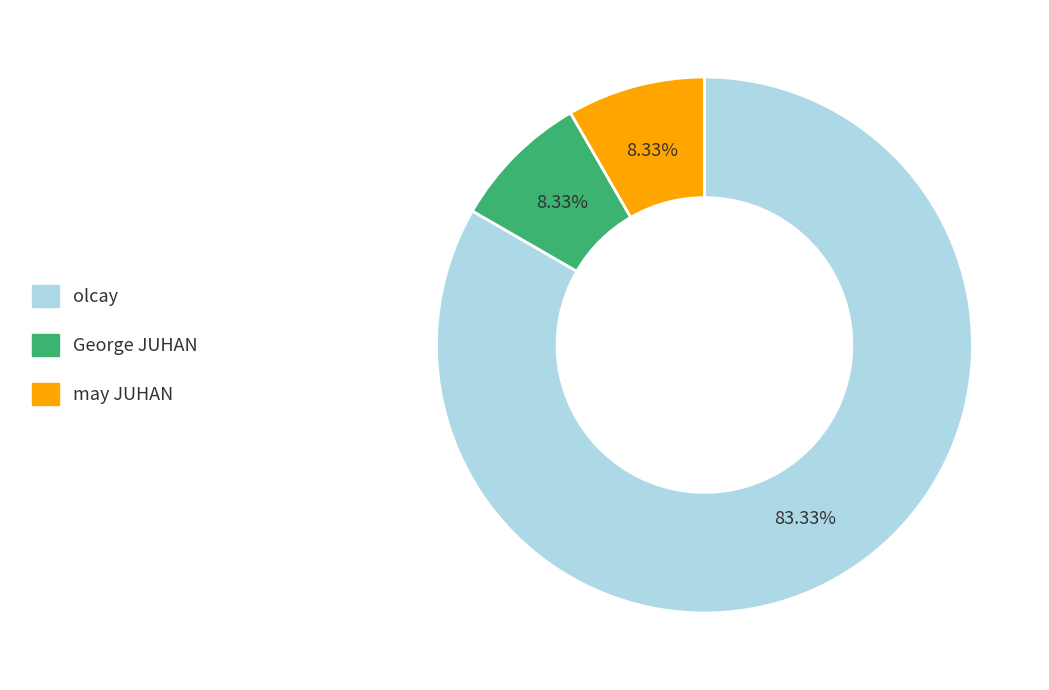

What percentage is NOT represented by olcay?

16.7%